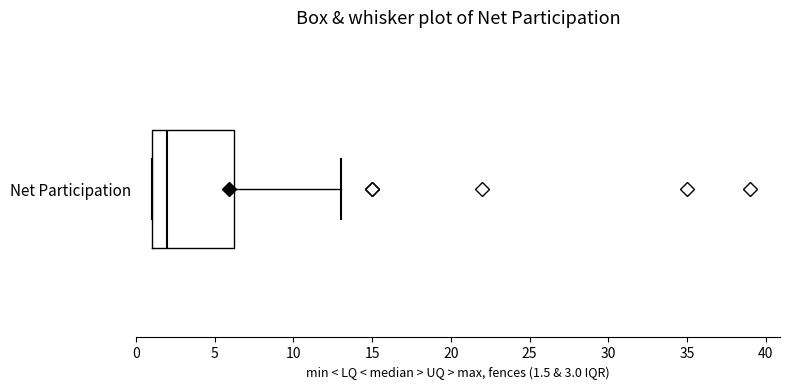

Transcribe this box plot: give where the median line is, the range the box spans, and where the two whiskers end, as read against the x-axis. The values are not printed on the chart, so give them approximately, as read against the axis.

median 2.0, box 1.0 to 6.5, whiskers 1.0 to 13.0